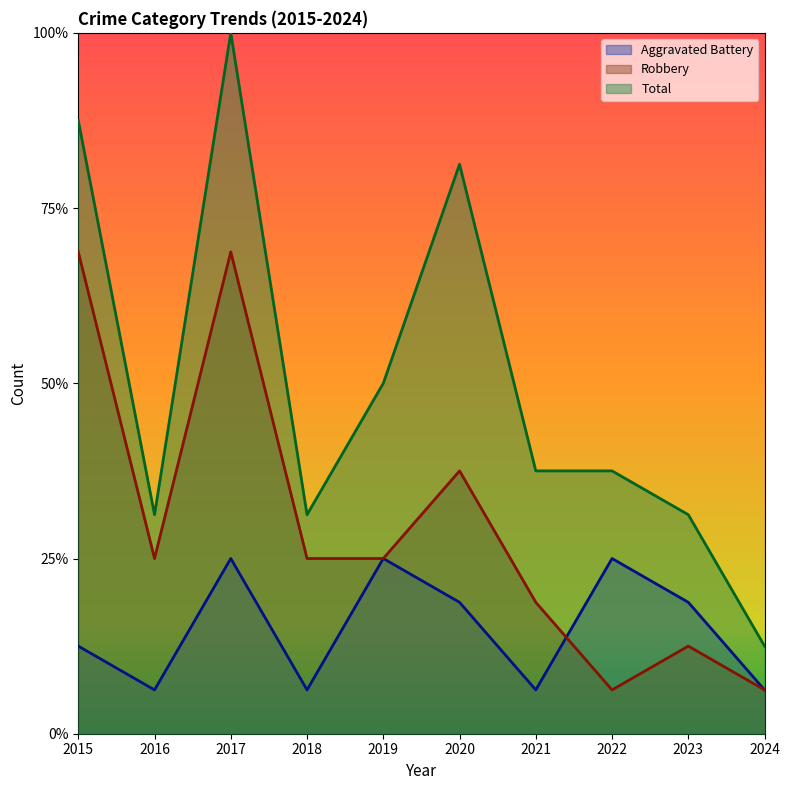

List the series in order of their overall mean, highest first.

Total, Robbery, Aggravated Battery